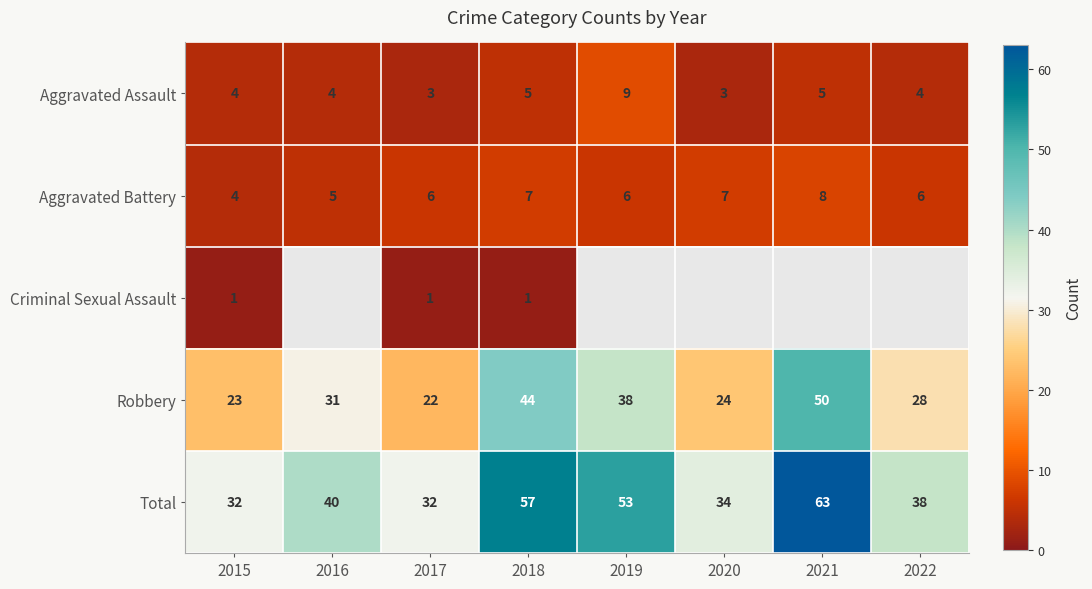

Is it true that Total equals 63.3 at 2016?

False